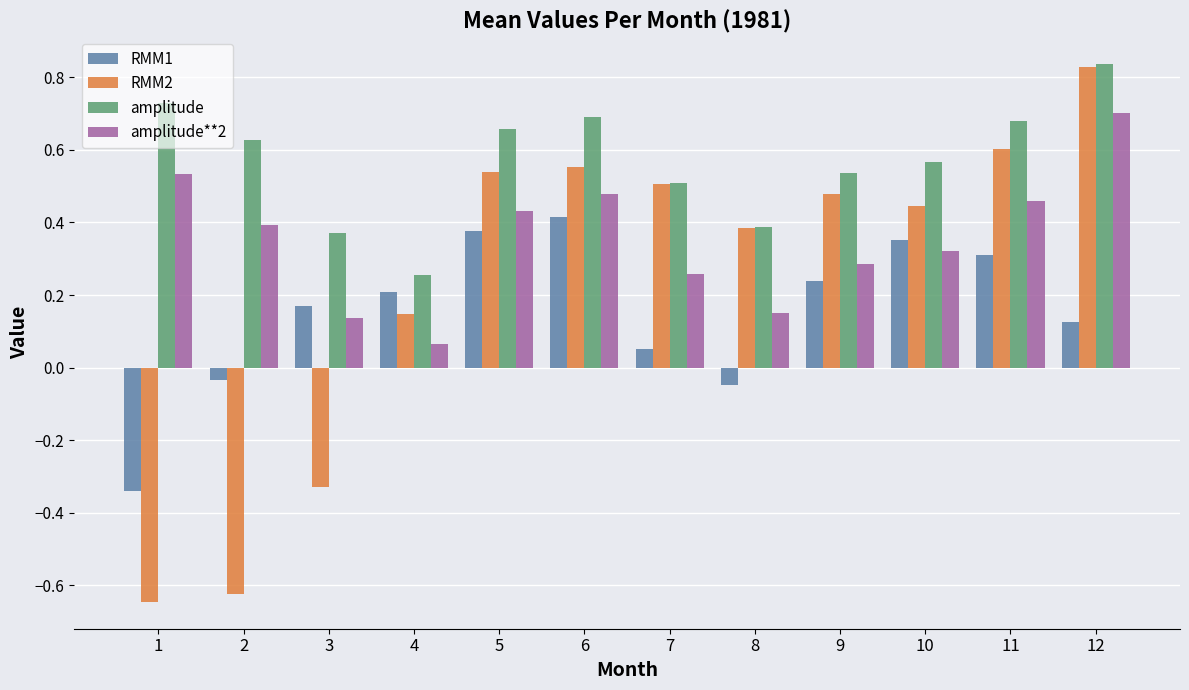

How many groups of bars are there?

12